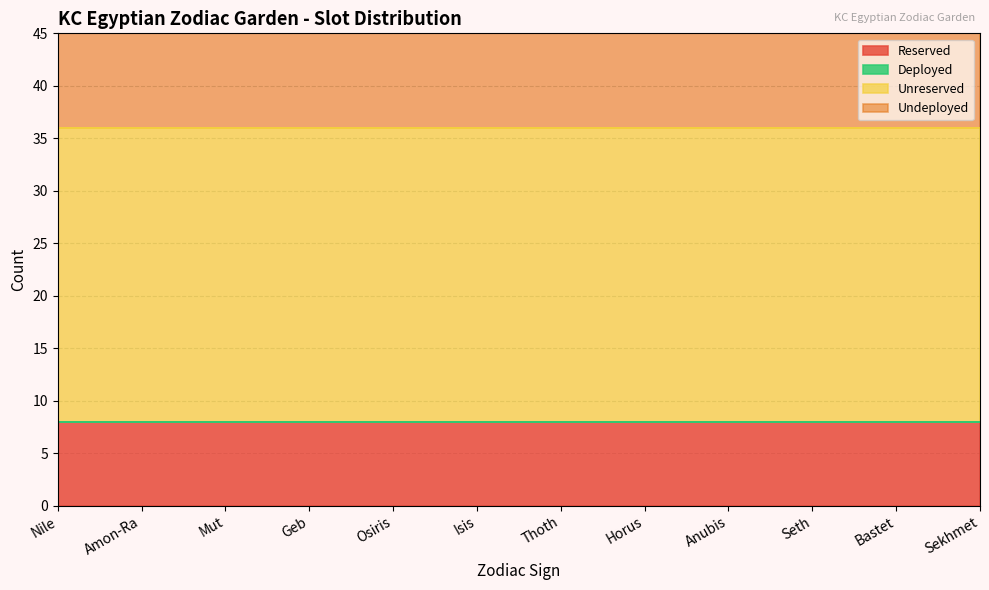

Count the number of categories in the chart.

12